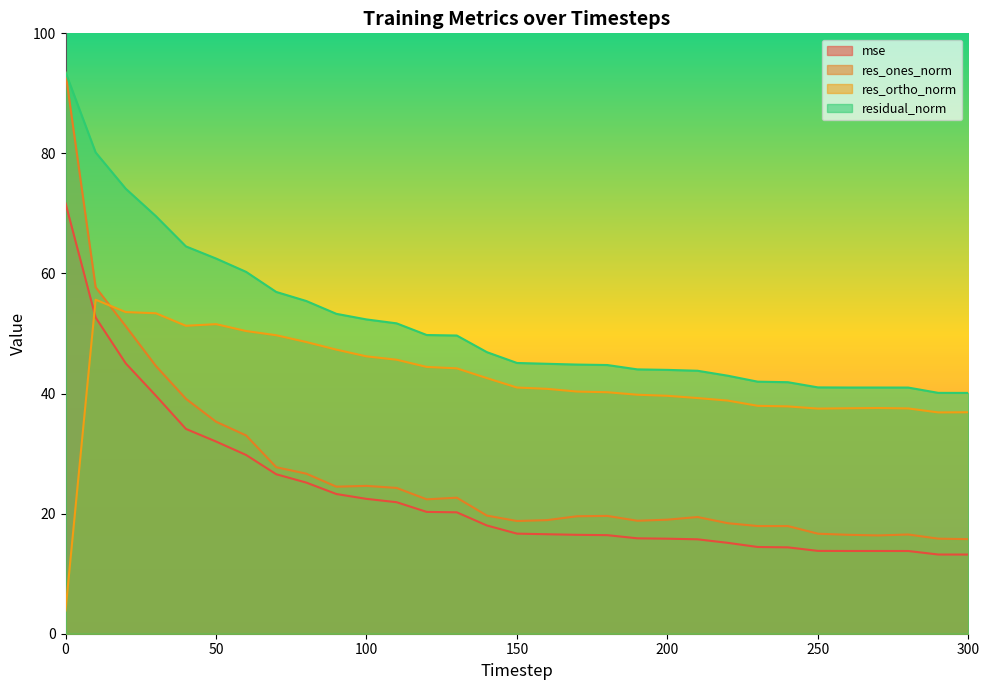

True or false: mse has more than 1 points higher than both neighbors.

False